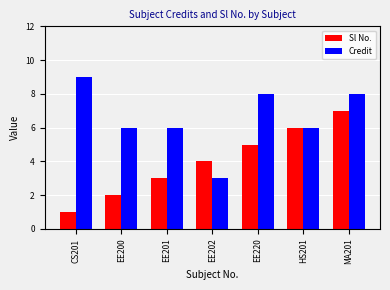

What is the lowest value of the Credit series?

3